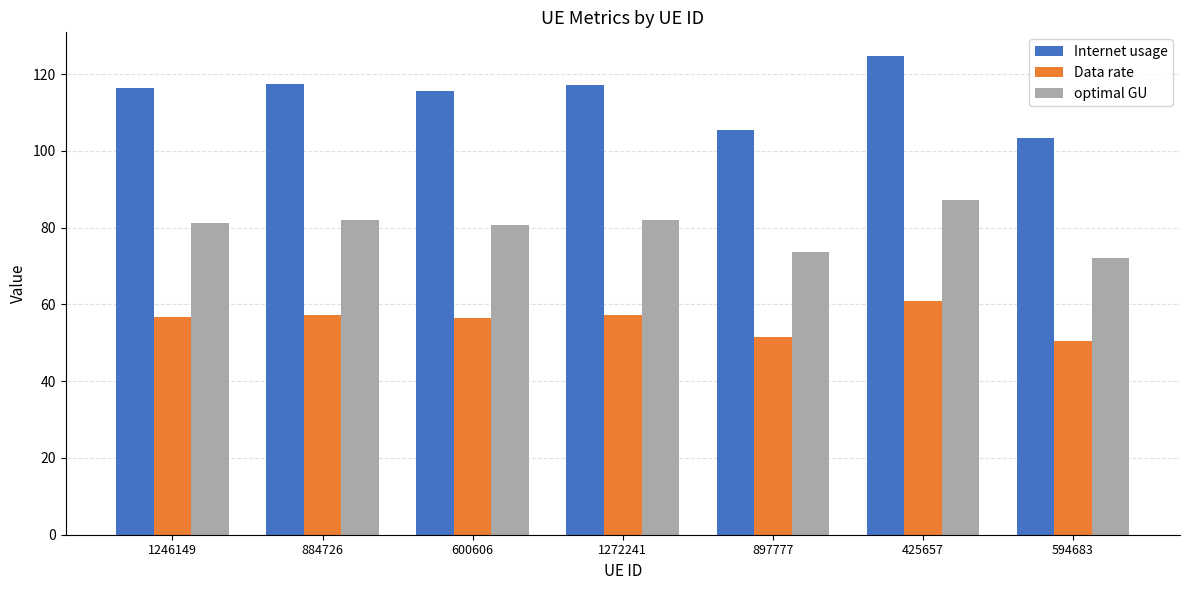

What is the highest value of the Internet usage series?

124.6